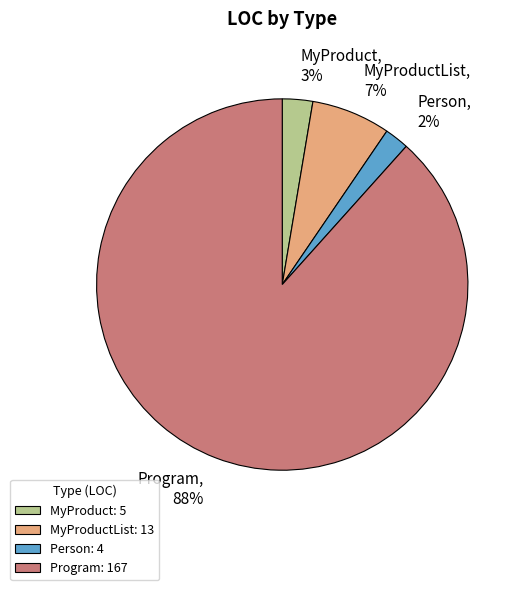

Between Program and MyProduct, which is larger?

Program